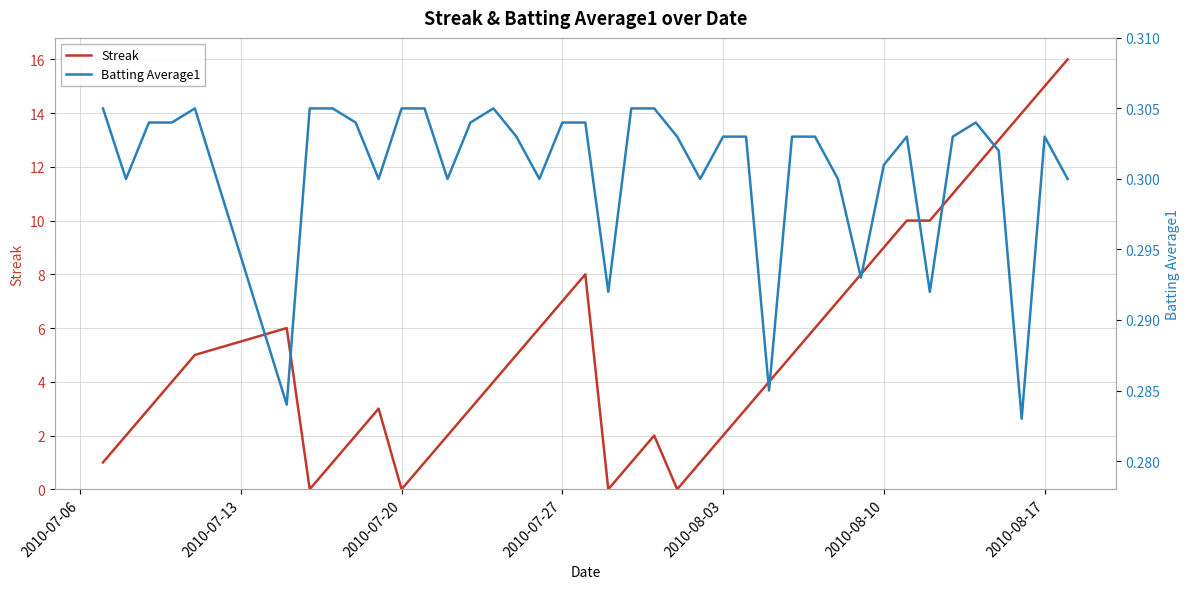

What are all the series names shown in the legend?

Streak, Batting Average1